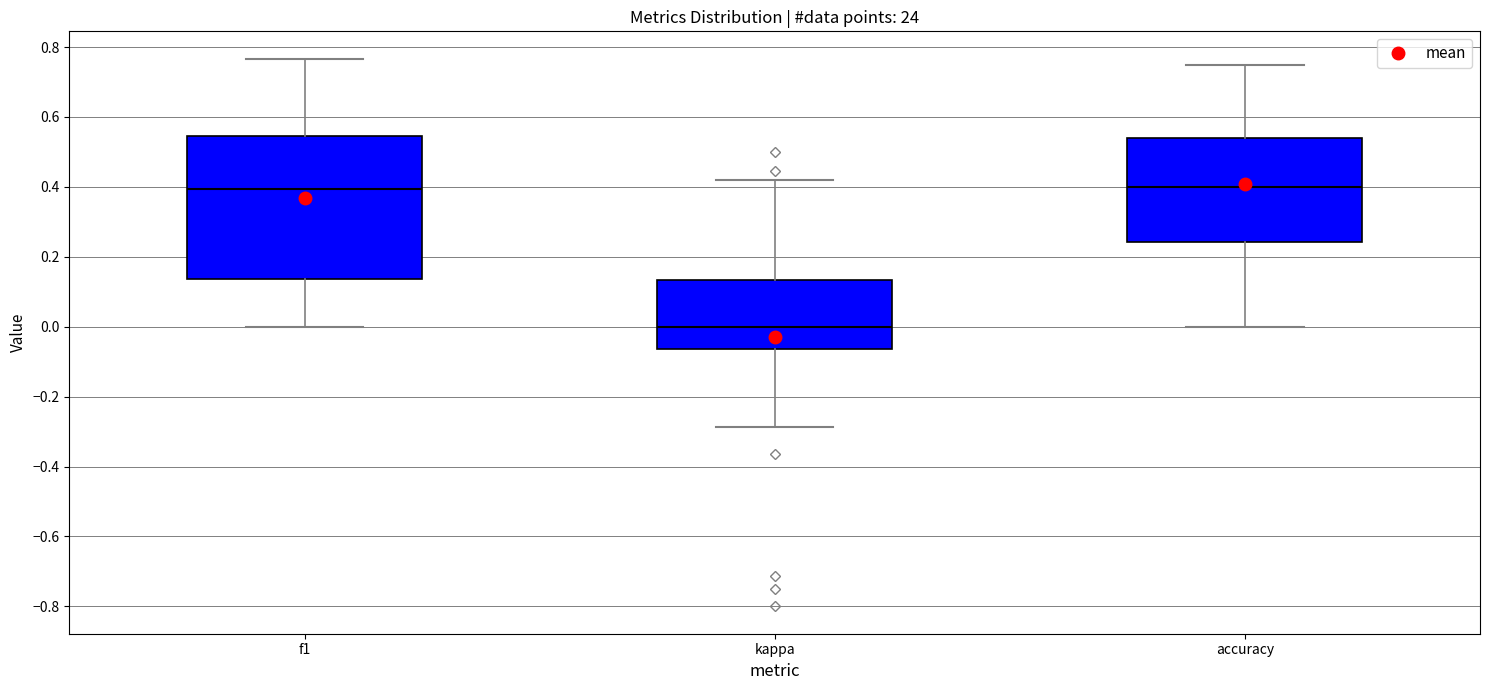

Reading left to right, read every box against the y-axis: the position of its median line, the range the box covers, and the ends of its whiskers. The values are not printed on the chart, so give them approximately, as read against the axis.

f1: median 0.40, box 0.14 to 0.54, whiskers 0.00 to 0.76
kappa: median 0.00, box -0.06 to 0.14, whiskers -0.28 to 0.42
accuracy: median 0.40, box 0.24 to 0.54, whiskers 0.00 to 0.76